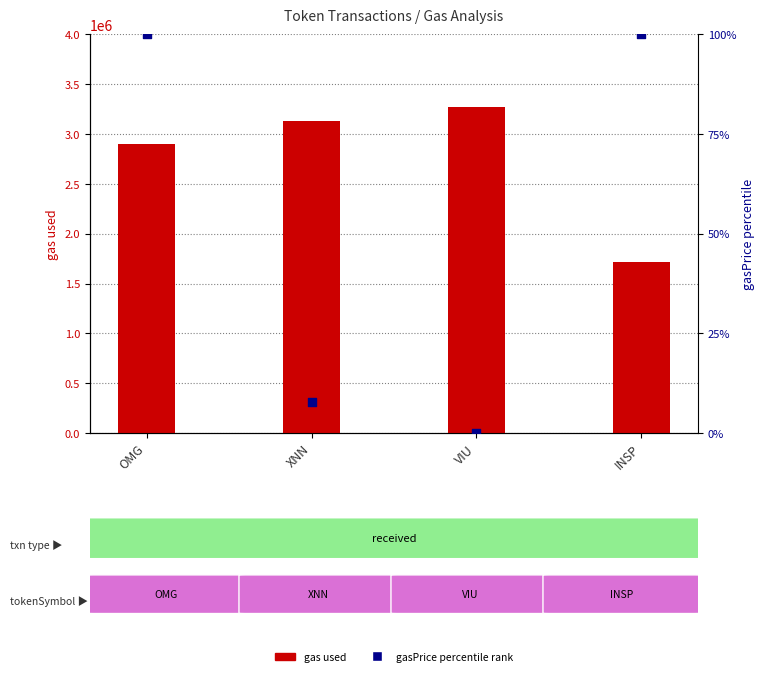

At which category is the sum across all series the highest?

VIU